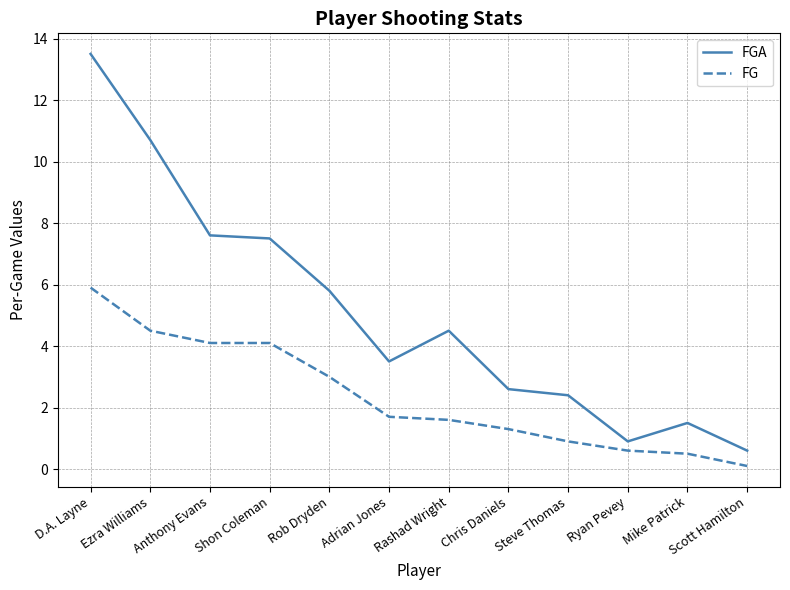

Is it true that FG equals 6.5 at Shon Coleman?

False